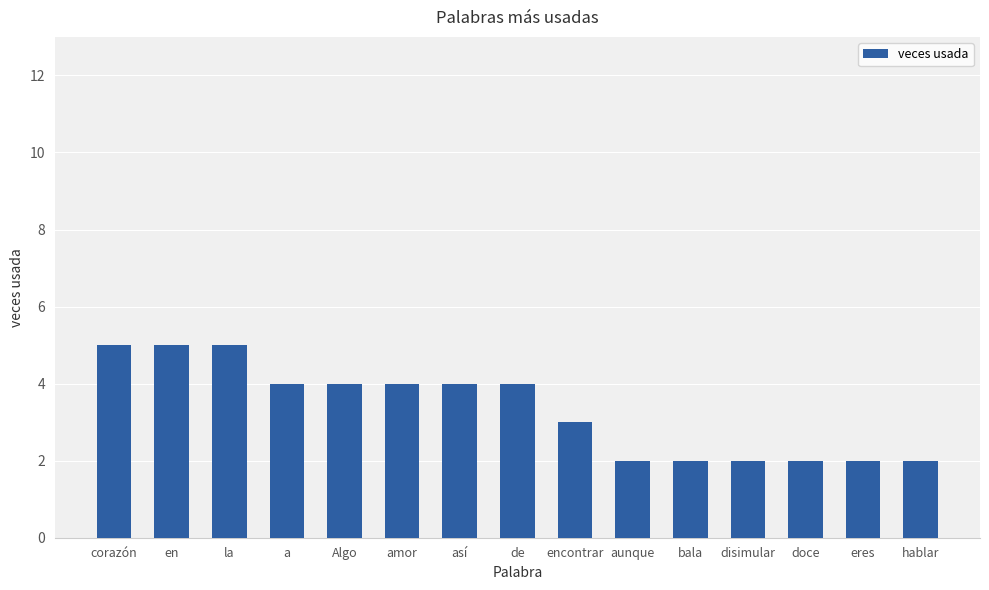

Reading right to left, transcribe all the data shown in this chart.

2	2	2	2	2	2	3	4	4	4	4	4	5	5	5